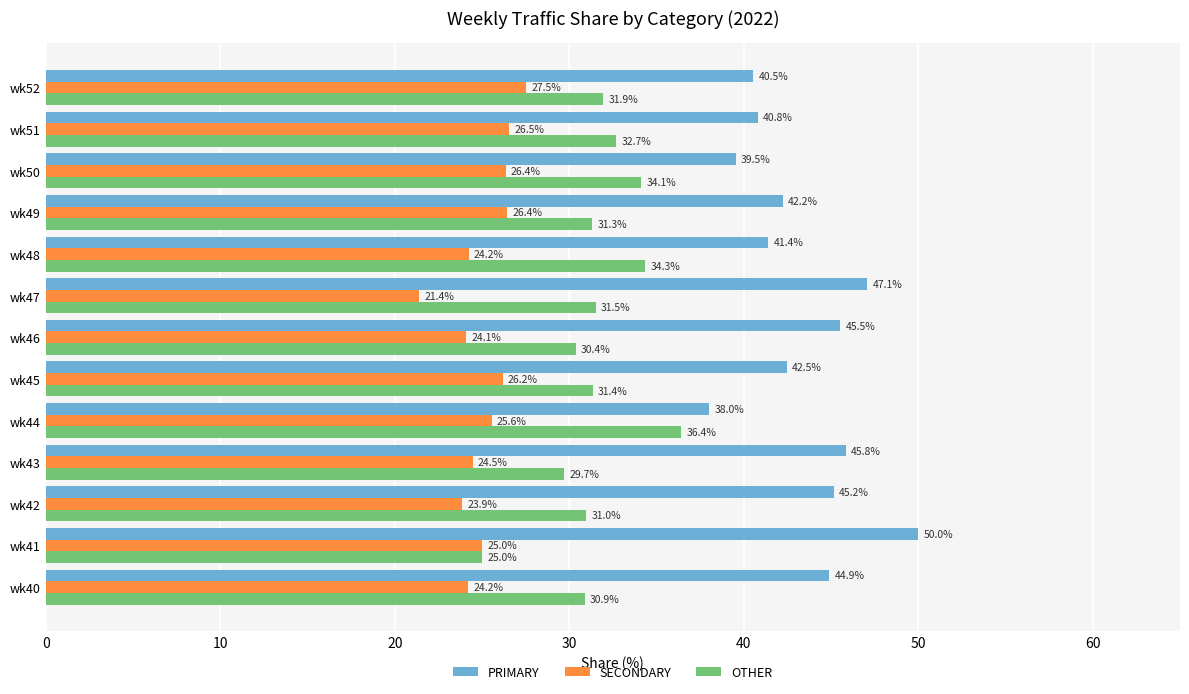

Which series changed the most between wk46 and wk47?

SECONDARY